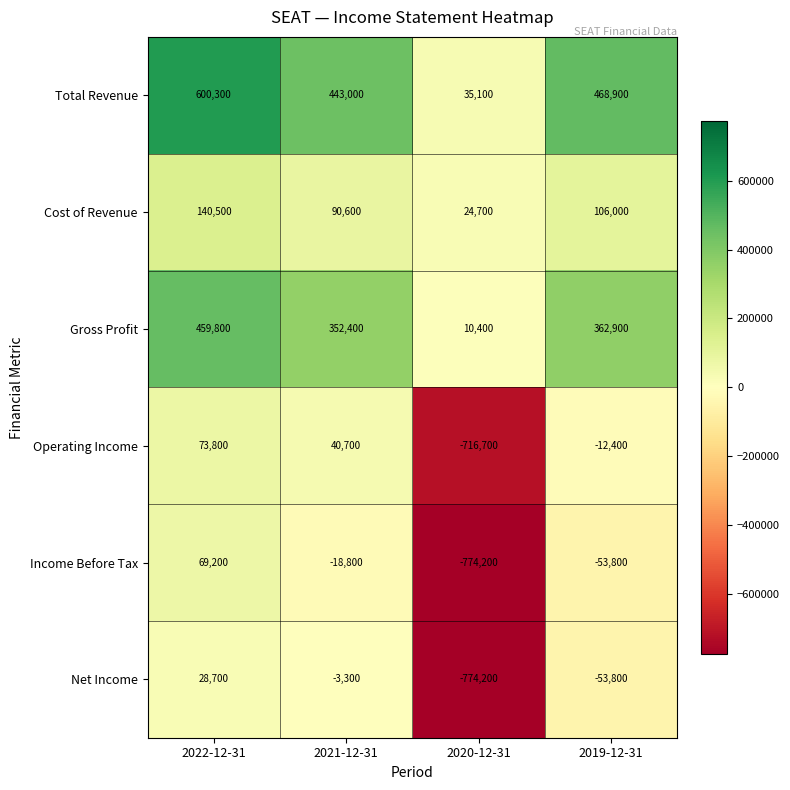

Rank the series at 2021-12-31 from highest to lowest value.

Total Revenue, Gross Profit, Cost of Revenue, Operating Income, Net Income, Income Before Tax